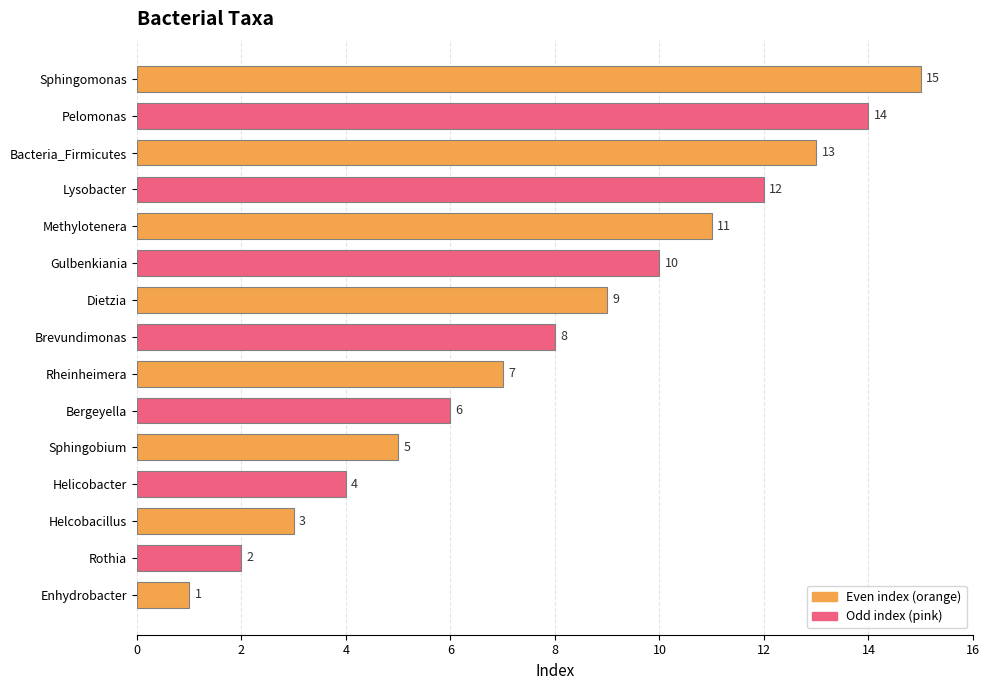

What is the difference between the maximum and minimum values?

14